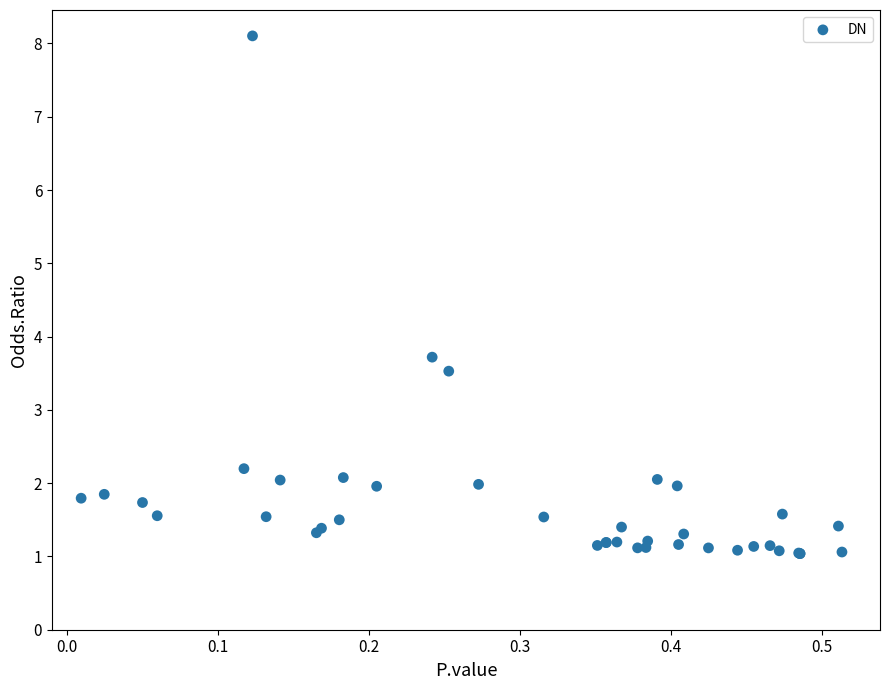

What Y value in the scatter plot is closest to 4?

3.7